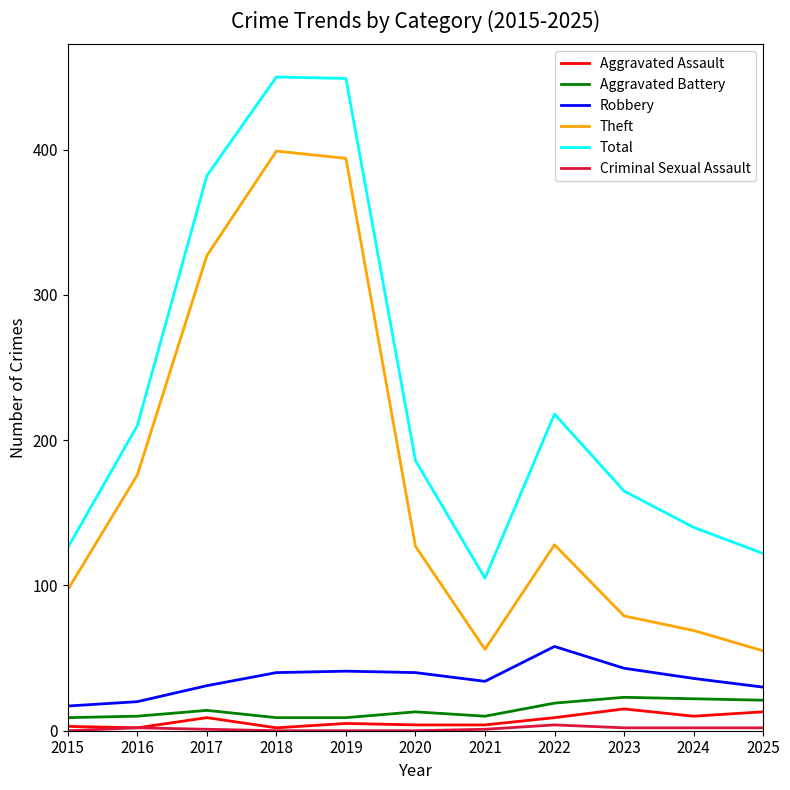

True or false: Theft and Total cross at least once.

False